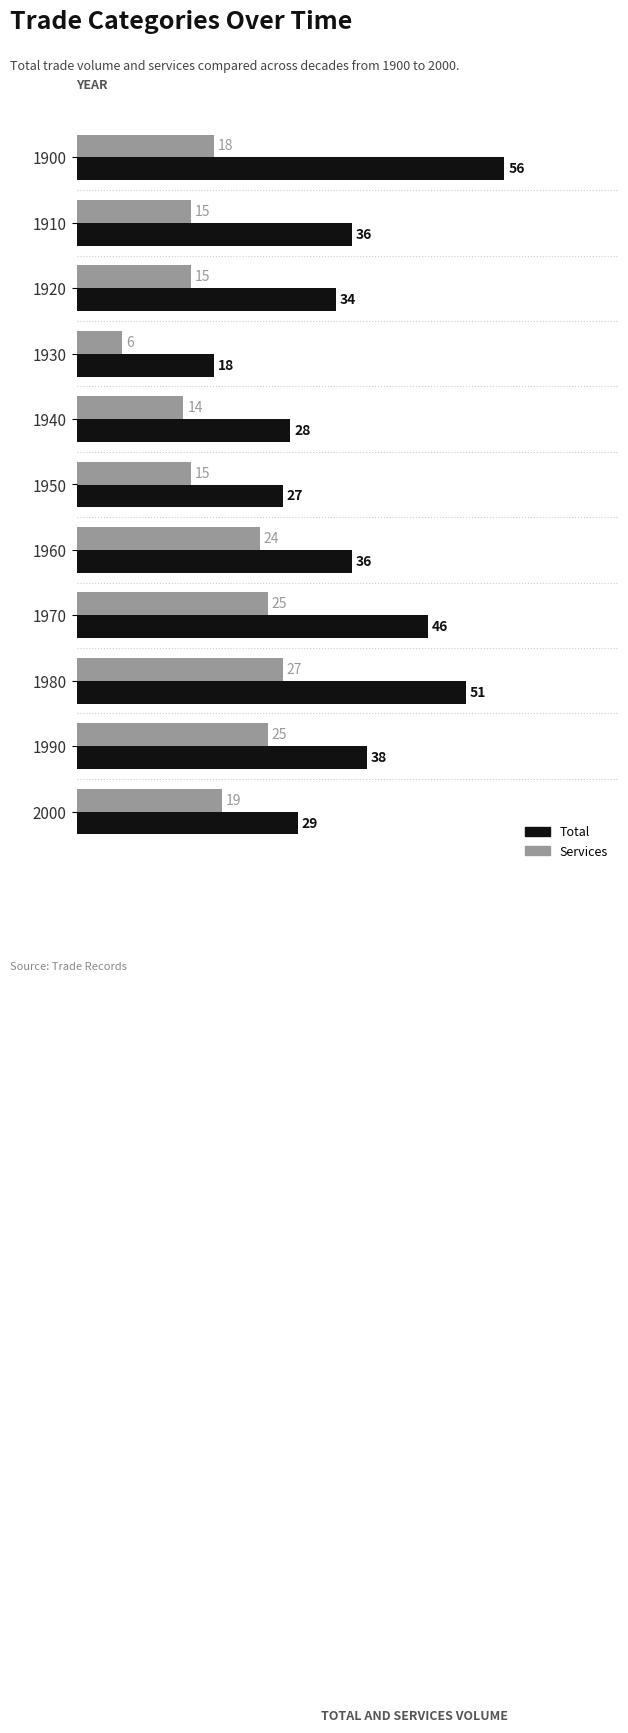

The value of Total at 1970 is 46. True or false?

True